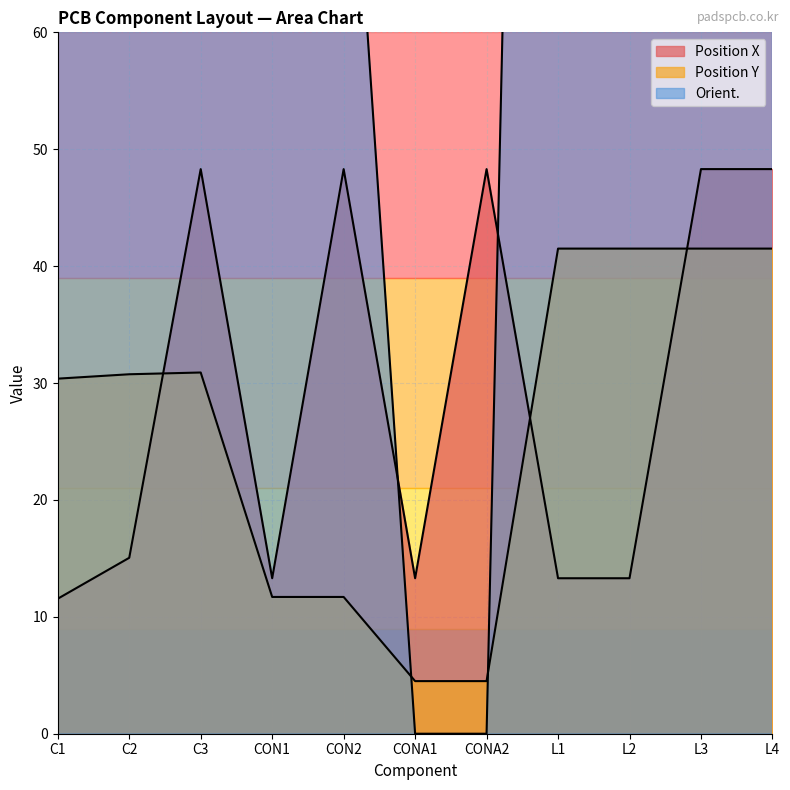

Which series has the largest range (max minus min)?

Orient.